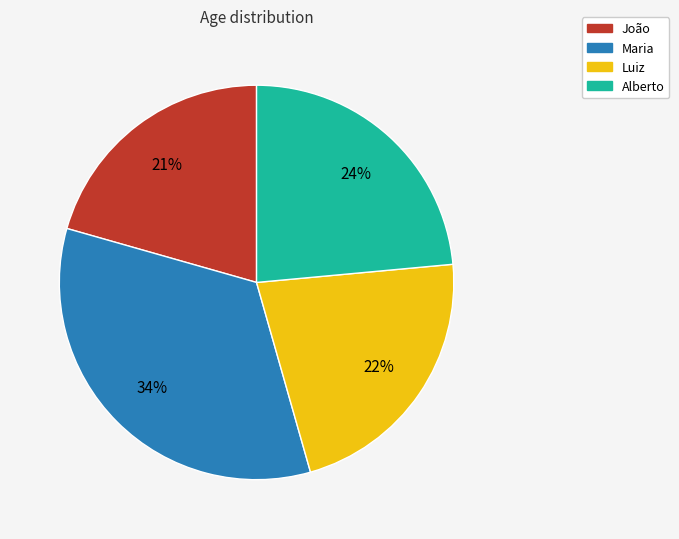

True or false: Luiz accounts for 22% of the total.

True